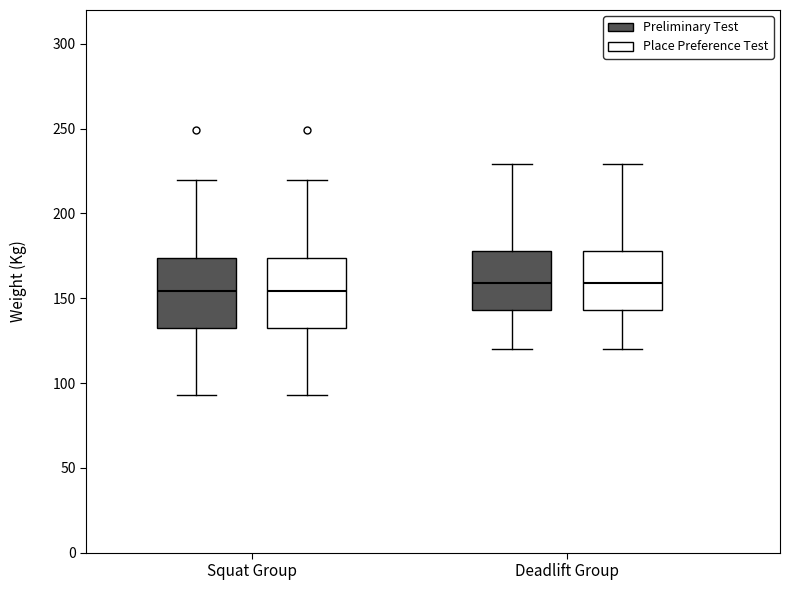

Reading left to right, transcribe this box plot: for each box, give where its median line is, the range the box spans, and where its two whiskers end, as read against the y-axis. The values are not printed on the chart, so give them approximately, as read against the axis.

Squat Group (Preliminary Test): median 155, box 135 to 175, whiskers 95 to 220
Squat Group (Place Preference Test): median 155, box 135 to 175, whiskers 95 to 220
Deadlift Group (Preliminary Test): median 160, box 145 to 180, whiskers 120 to 230
Deadlift Group (Place Preference Test): median 160, box 145 to 180, whiskers 120 to 230